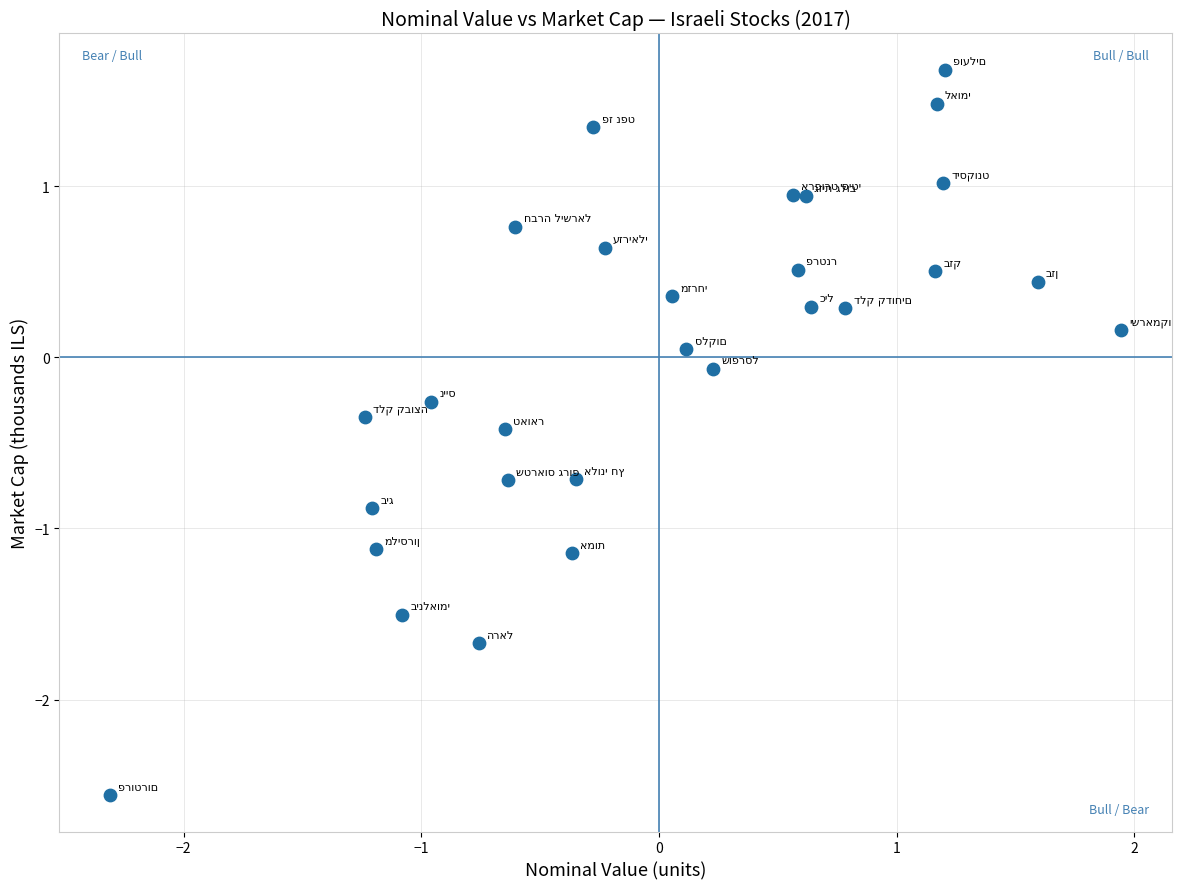

What is the range of Y values (max minus min)?

4.2